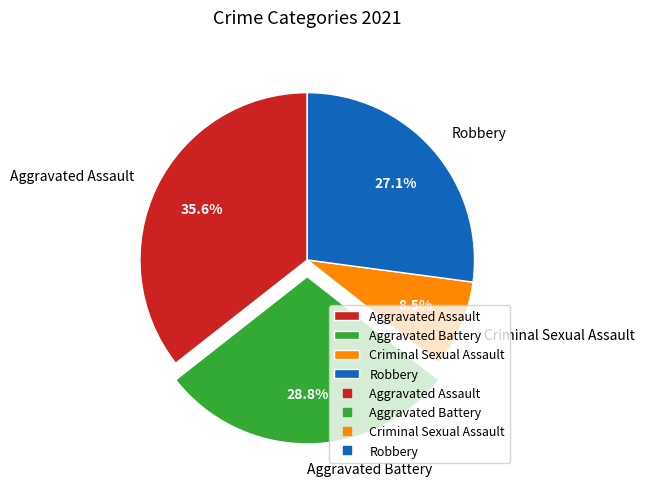

Between Robbery and Aggravated Assault, which is larger?

Aggravated Assault